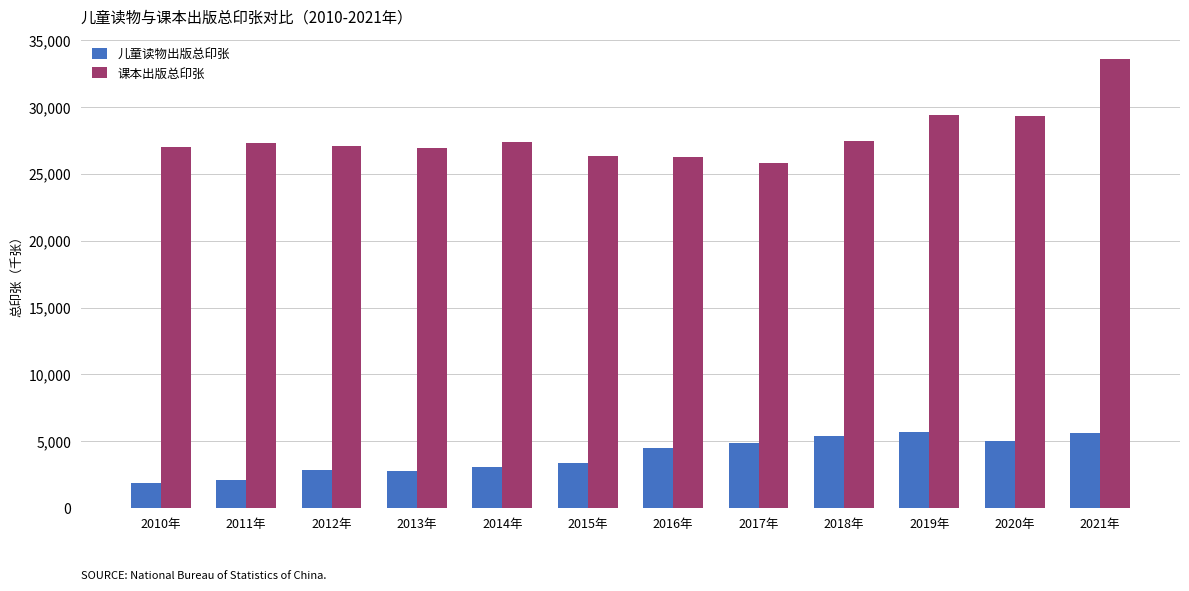

What is the lowest value of the 儿童读物出版总印张 series?

1876.9